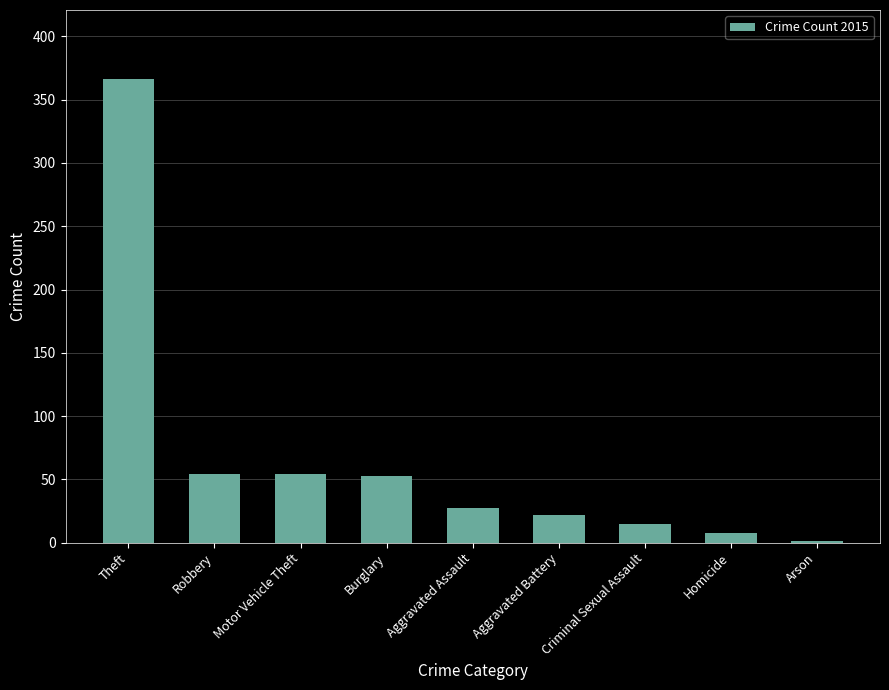

What is the change in value from Aggravated Assault to Criminal Sexual Assault?

-12